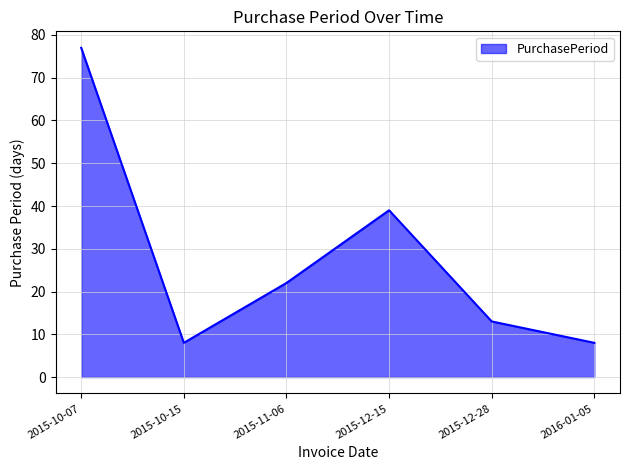

Which category has the highest value across all series?

2015-10-07